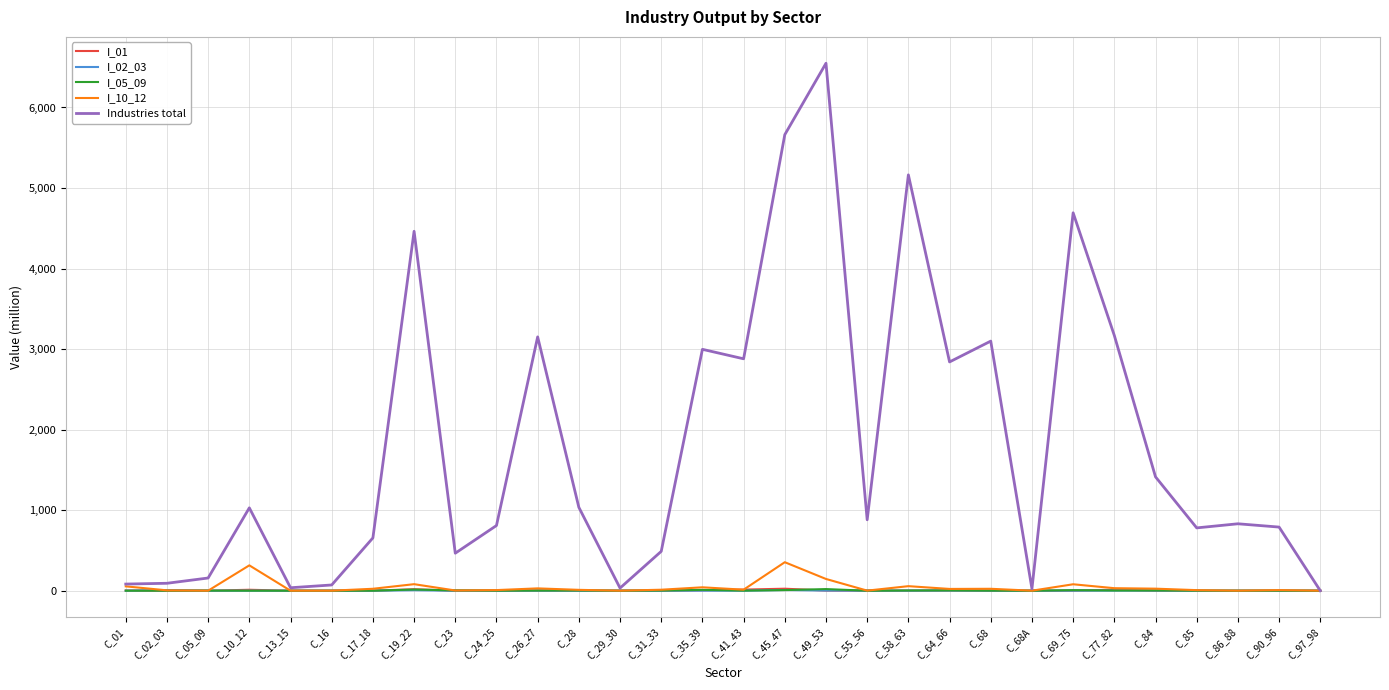

What position from the left is C_77_82?

25